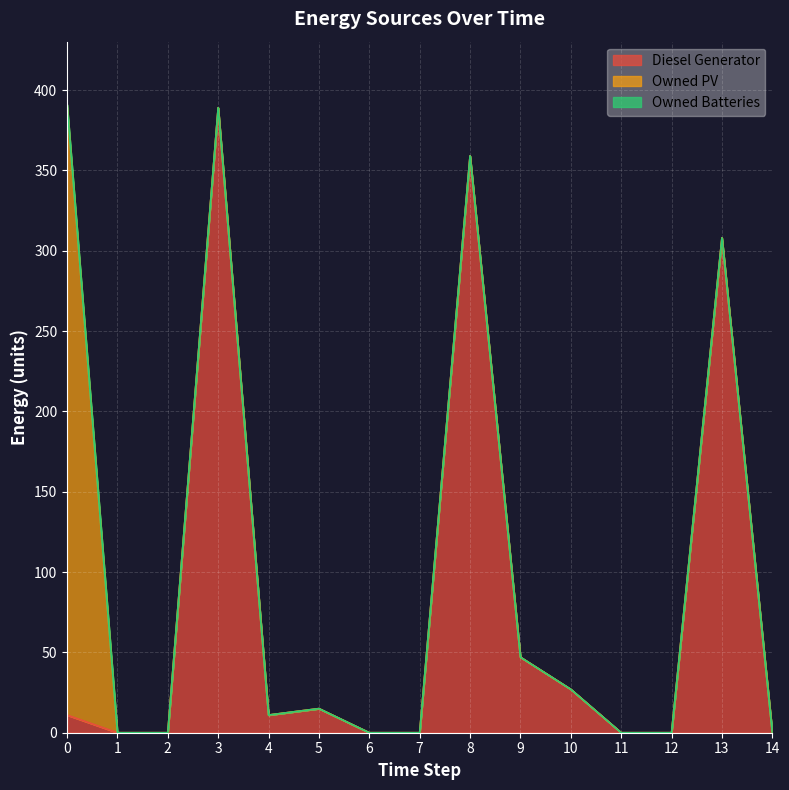

True or false: Owned Batteries and Owned PV cross at least once.

False